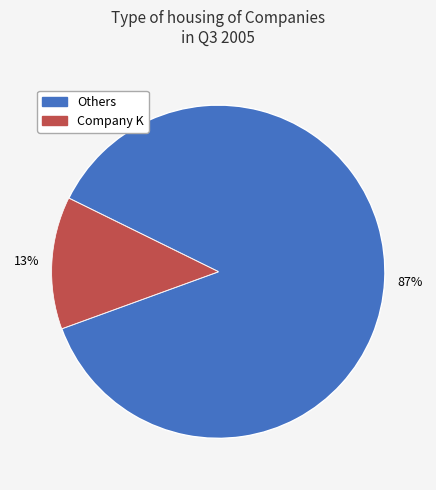

To the nearest percent, what is the average slice percentage?

50%